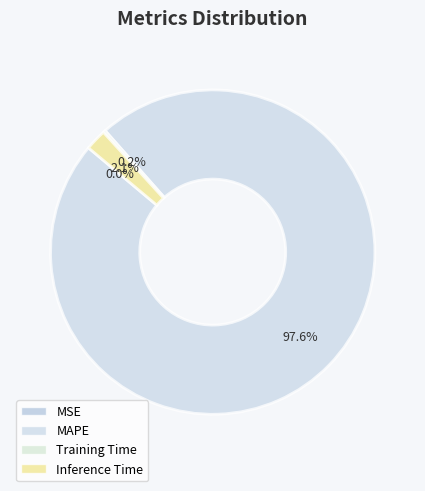

Is there a majority slice in this chart?

Yes